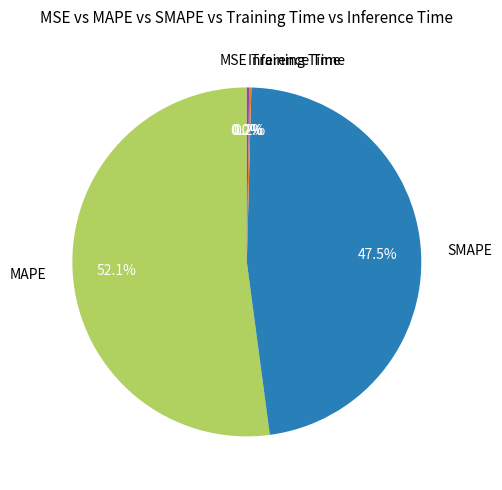

Which slice is the largest?

MAPE